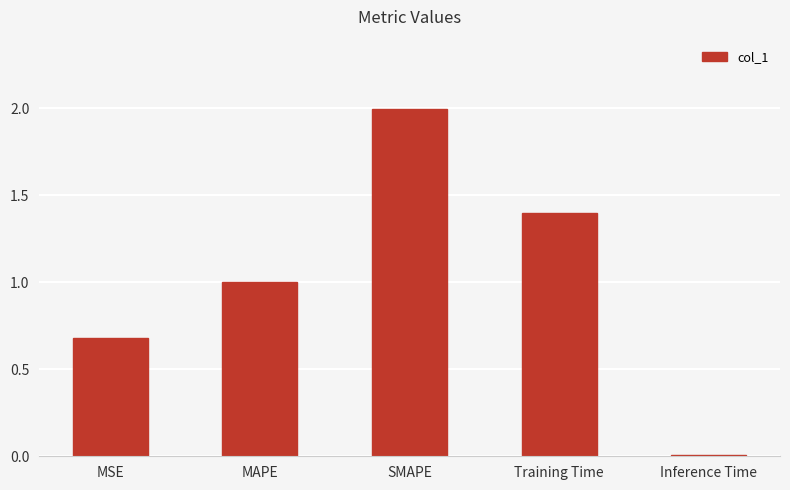

Is it true that the value at SMAPE is 2.0?

True